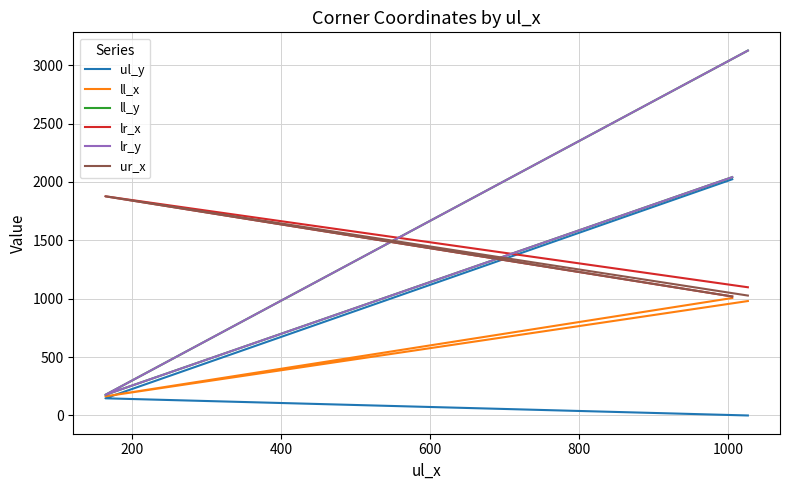

True or false: ll_y has a value of 761 at 400.

False